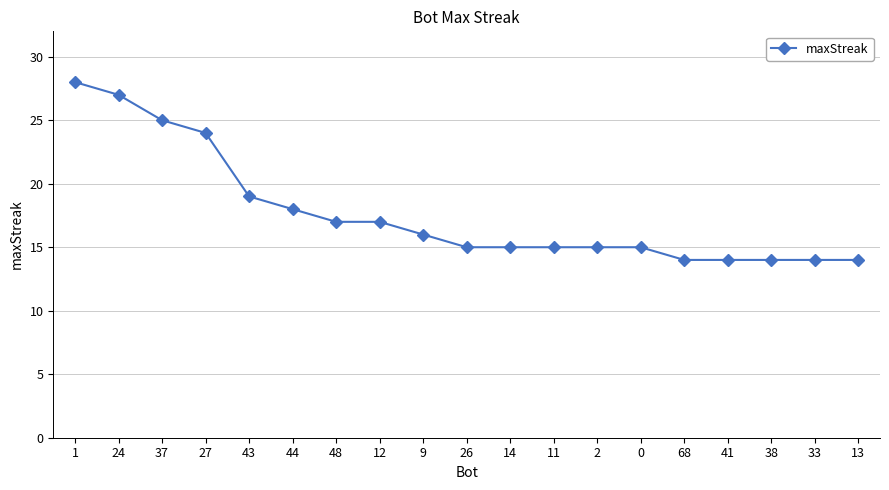

Reading left to right, list all the values displayed in this chart.

1=28	24=27	37=25	27=24	43=19	44=18	48=17	12=17	9=16	26=15	14=15	11=15	2=15	0=15	68=14	41=14	38=14	33=14	13=14